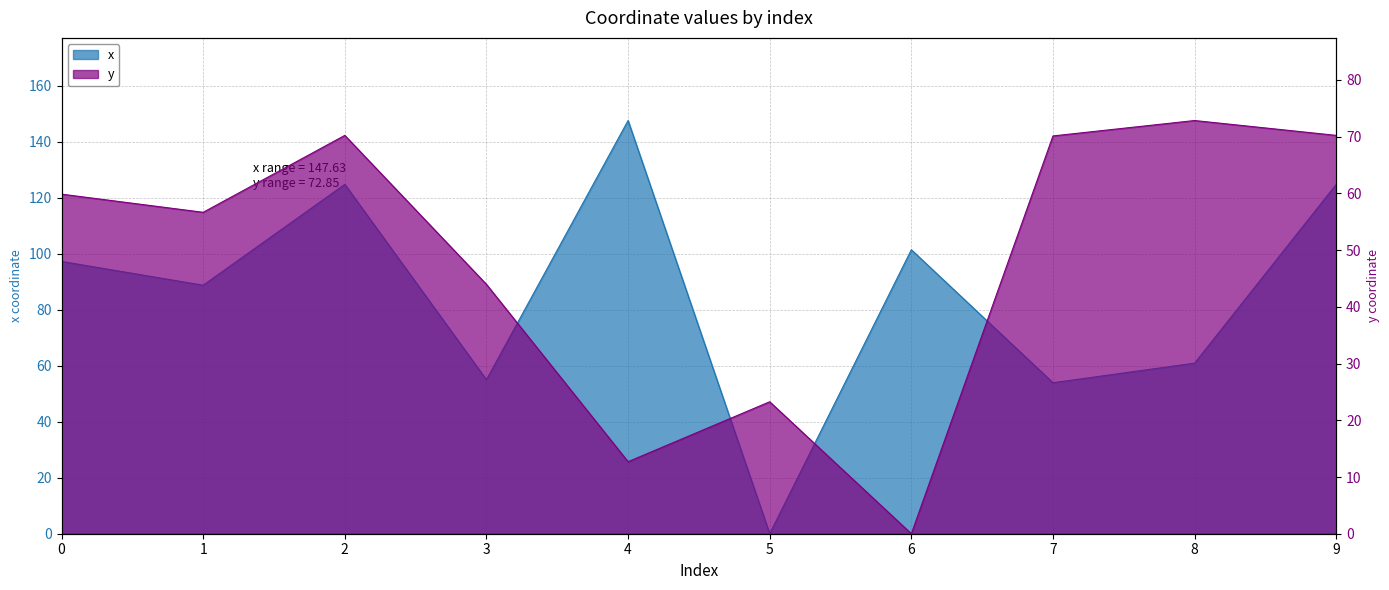

What is the highest value of the x series?

147.6